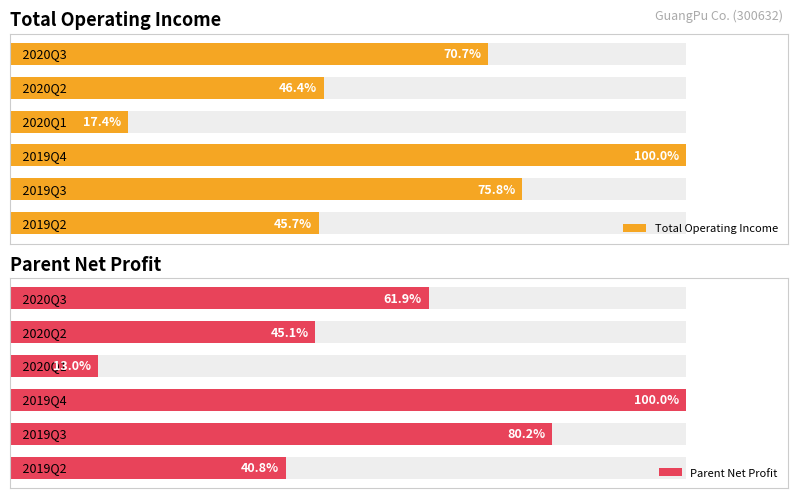

List the labels in order of Parent Net Profit value, smallest first.

2, 5, 1, 0, 4, 3